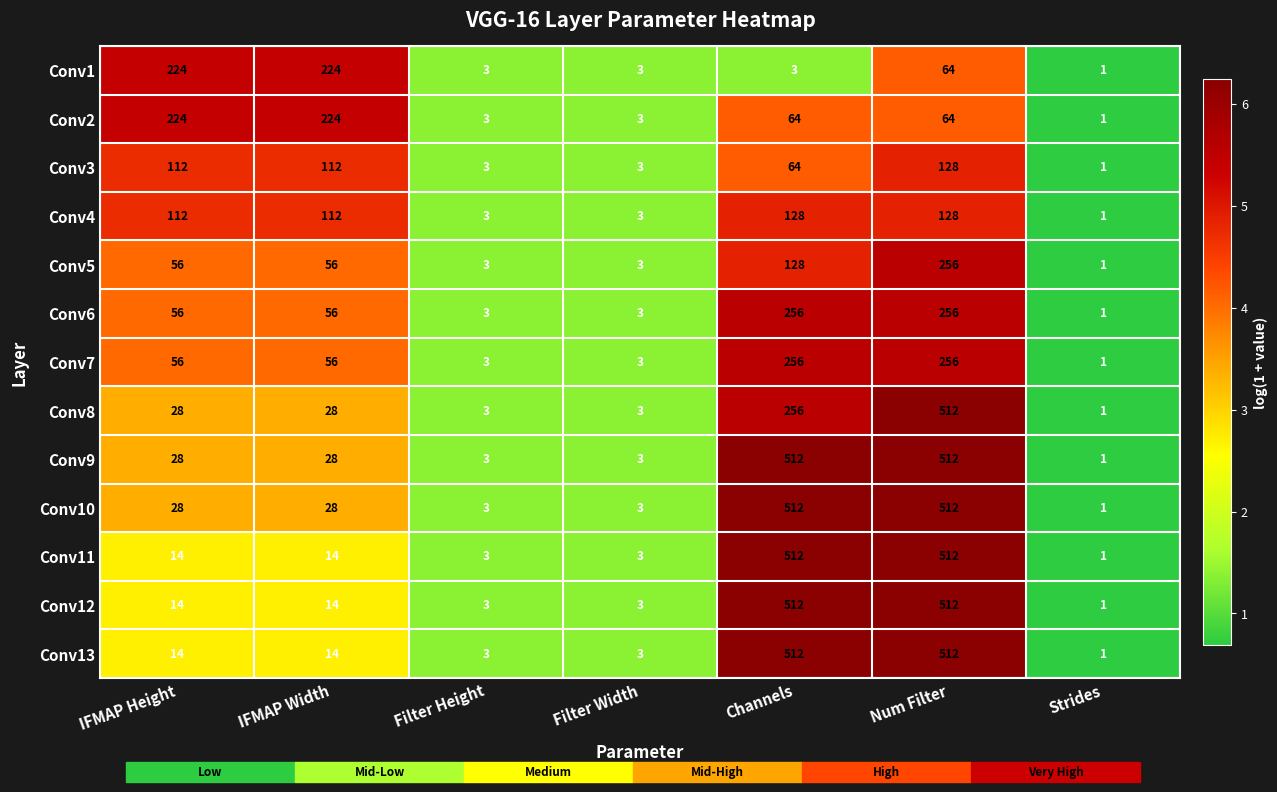

Is it true that Conv1 equals 3 at Channels?

True